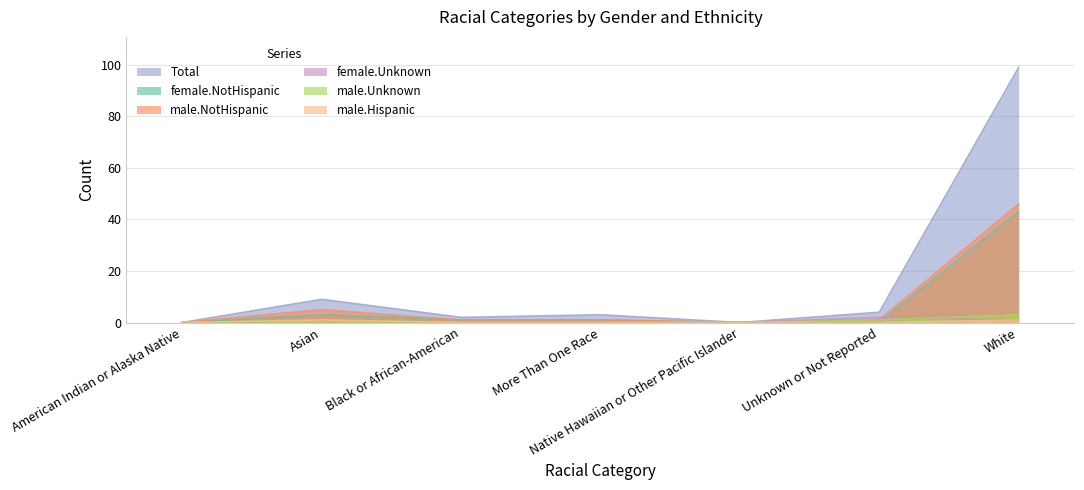

The female.NotHispanic series shows 75 at White. True or false?

False